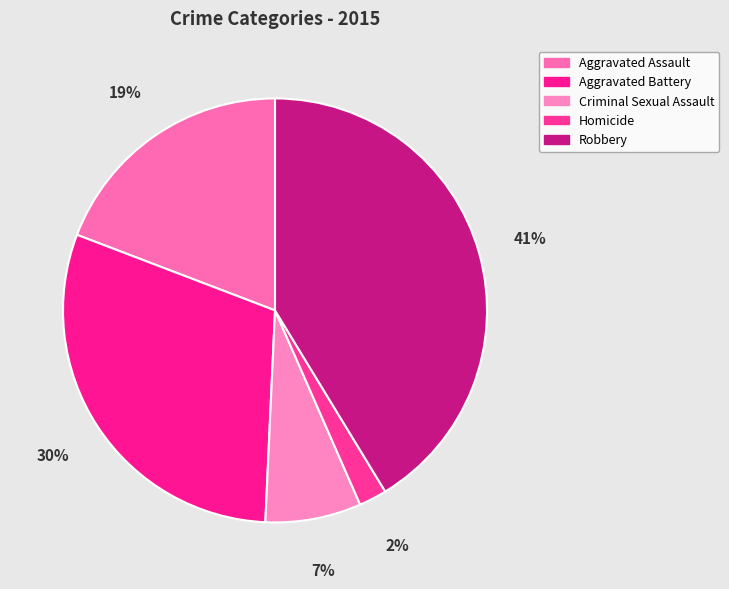

True or false: Aggravated Assault accounts for 33% of the total.

False